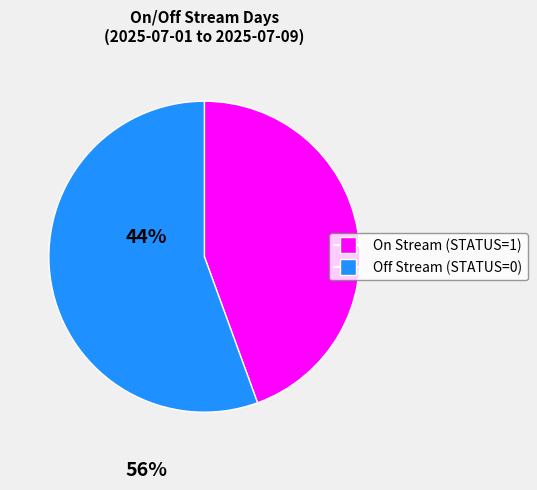

Is there a majority slice in this chart?

Yes